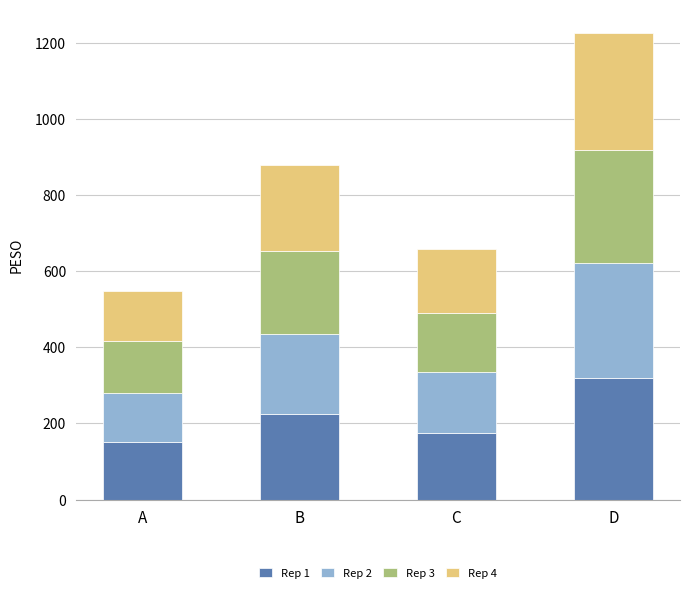

What is the total value across all series at D?

1225.4